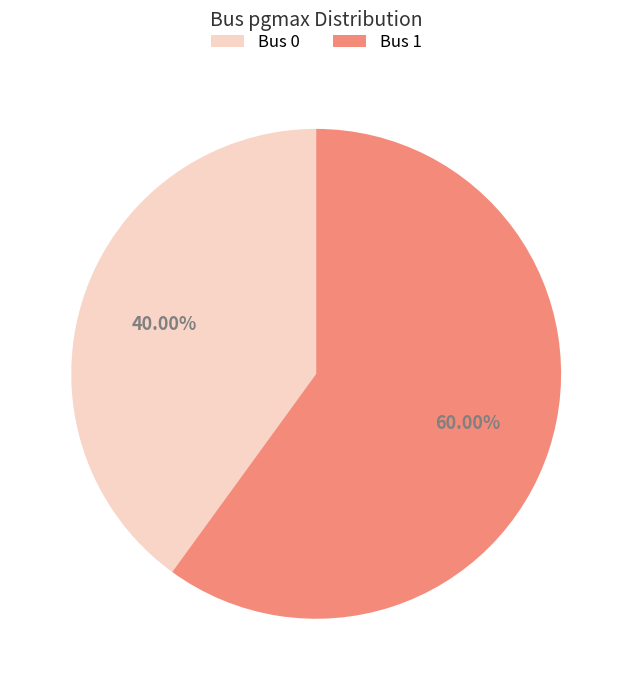

Do Bus 1 and Bus 0 together represent more than half of the pie?

Yes